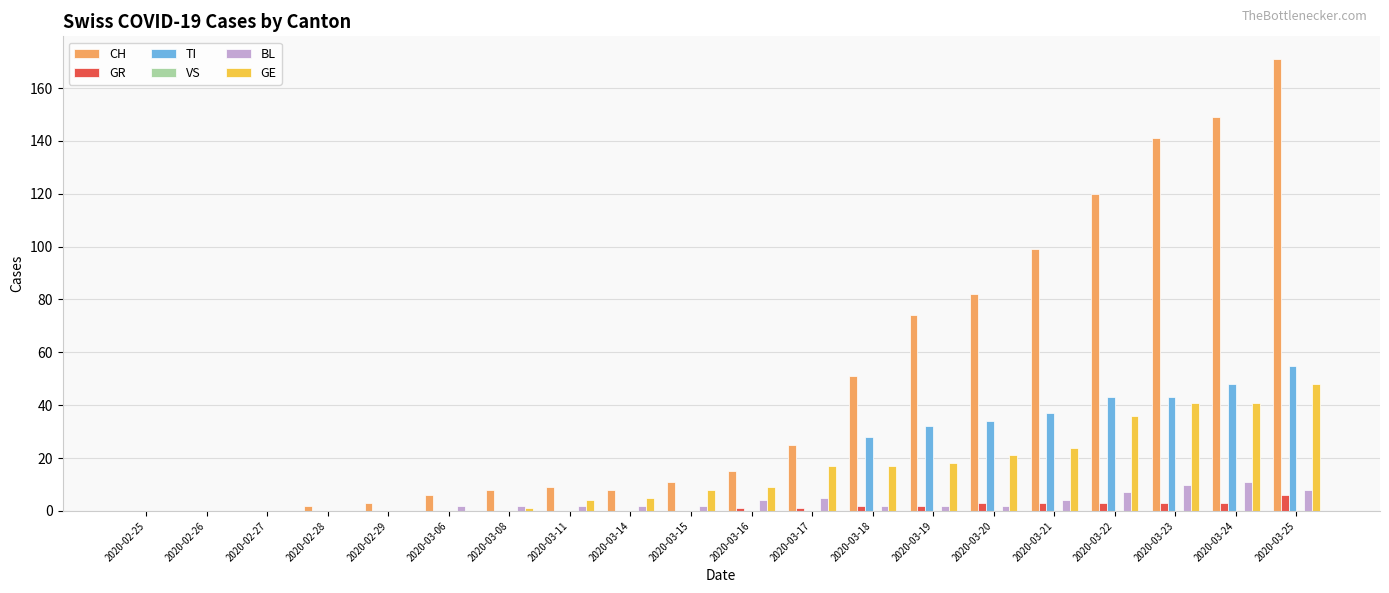

Is it true that BL equals 0 at 2020-02-25?

True